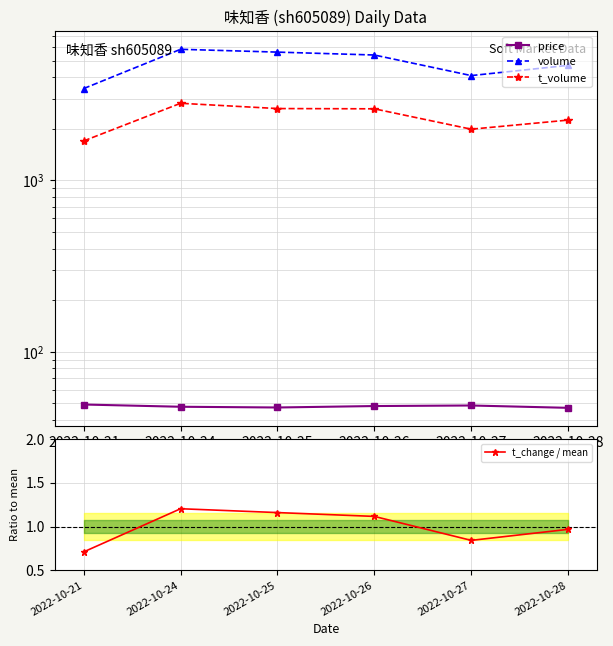

Does the chart display data point markers on the line(s)?

Yes